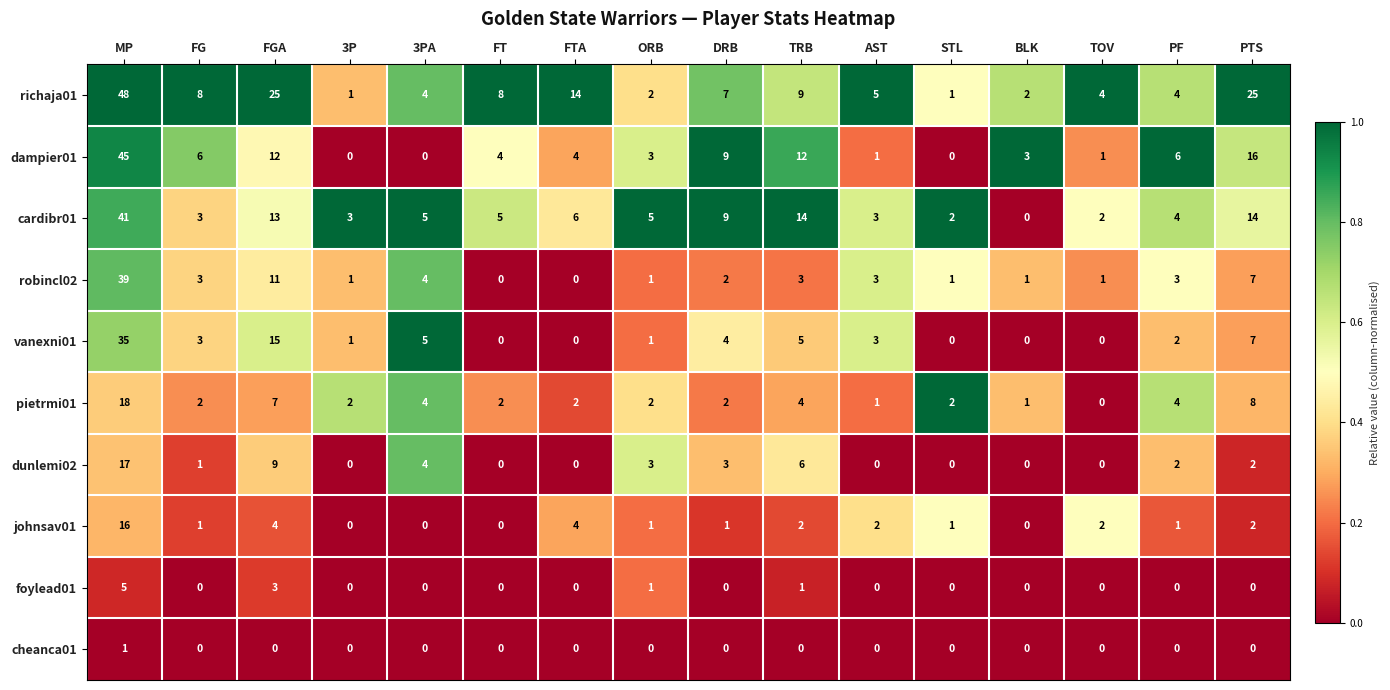

How many series are shown in this chart?

10